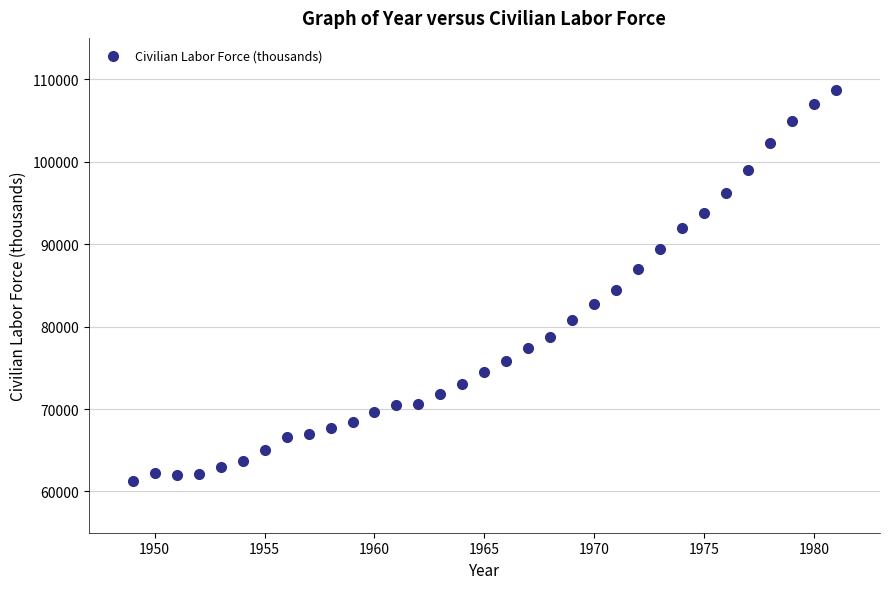

What is the range of X values (max minus min)?

32